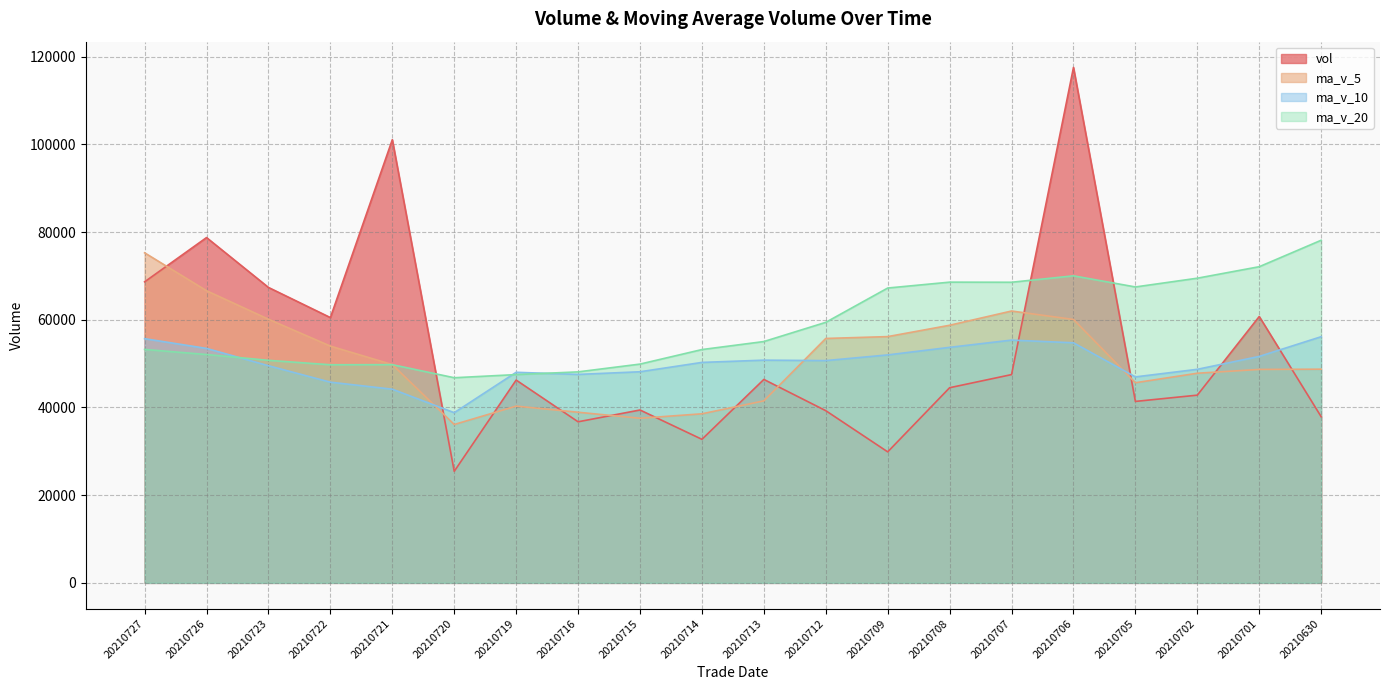

Where does the ma_v_5 series first go above 49784?

20210727